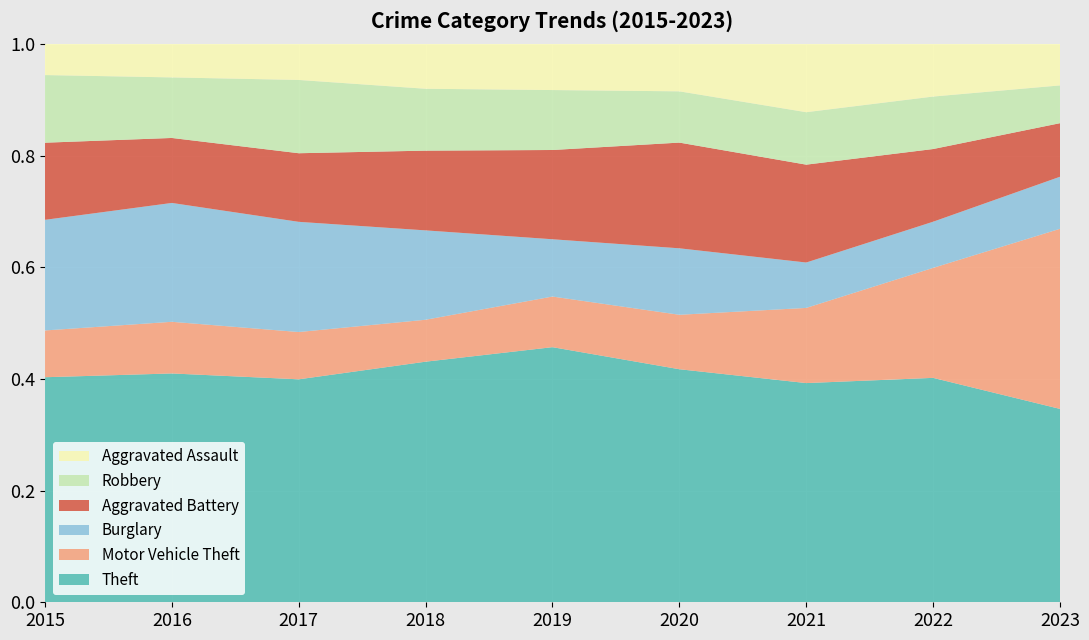

Reading right to left, extract all data points from this chart.

Theft: 379	355	280	291	383	350	429	412	356
Motor Vehicle Theft: 353	174	96	68	76	61	91	93	74
Burglary: 102	73	58	83	86	130	212	214	175
Aggravated Battery: 105	115	125	132	134	116	132	117	122
Robbery: 74	83	67	64	90	90	141	109	107
Aggravated Assault: 81	83	87	59	69	65	69	60	49